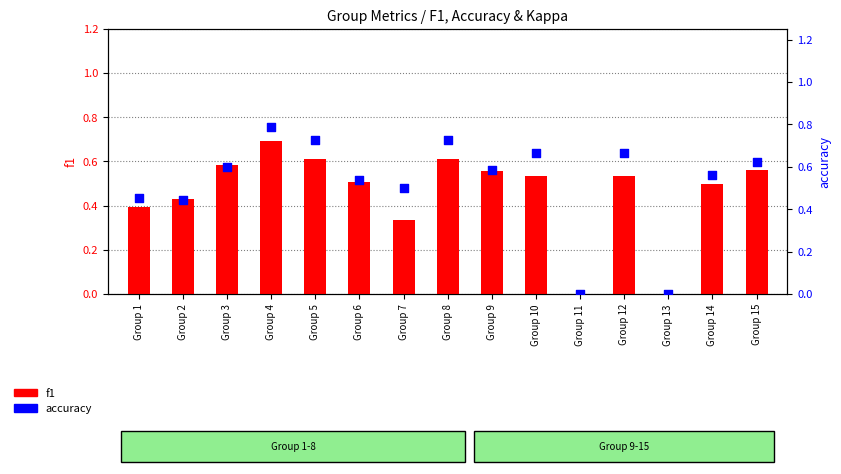

At how many categories does at least one series exceed 0?

13